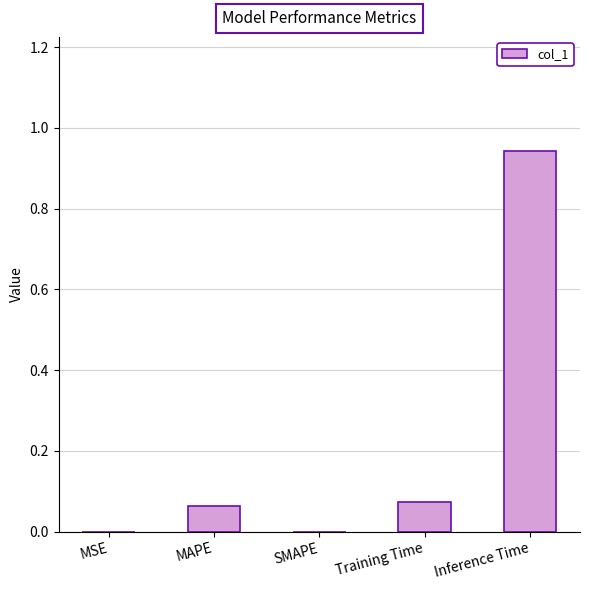

What is the sum of all values?

1.1